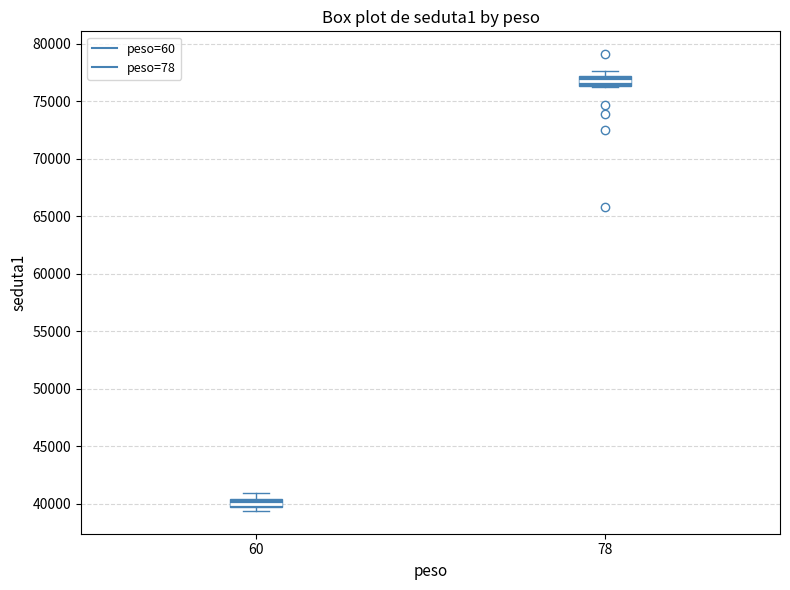

Where is the lower edge of the box at x = 60 on the y-axis? The values are not printed on the chart, so give them approximately, as read against the axis.

40000